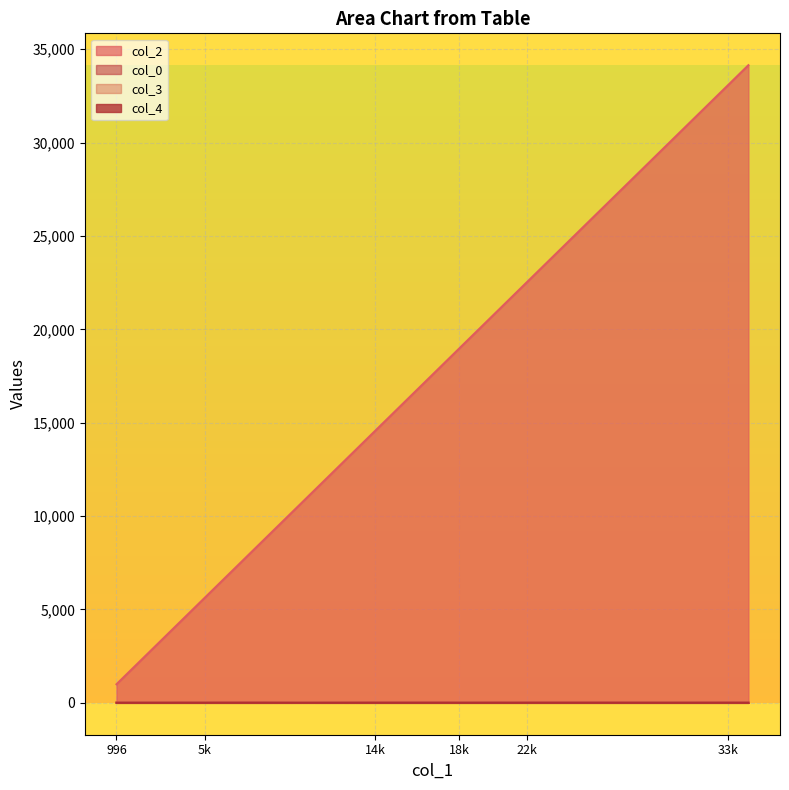

What is the label of the 9th point from the left?

21089